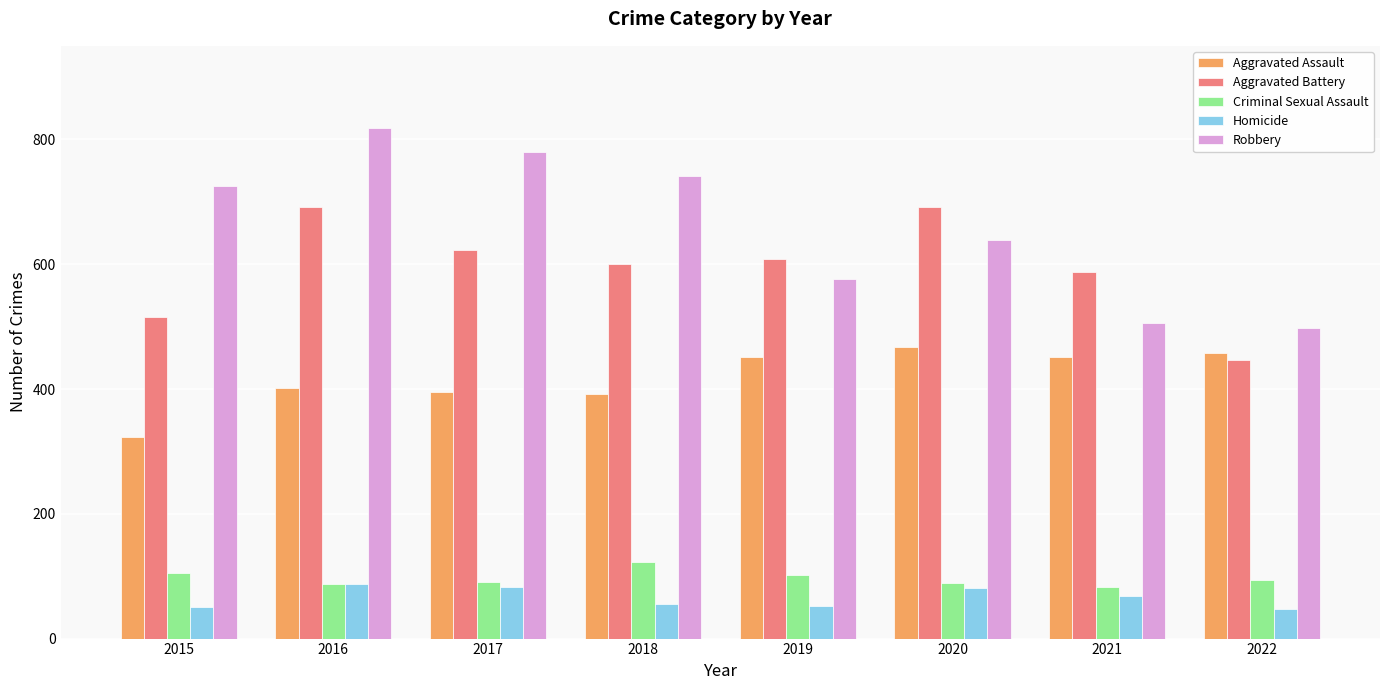

The value of Criminal Sexual Assault at 2021 is 82. True or false?

True